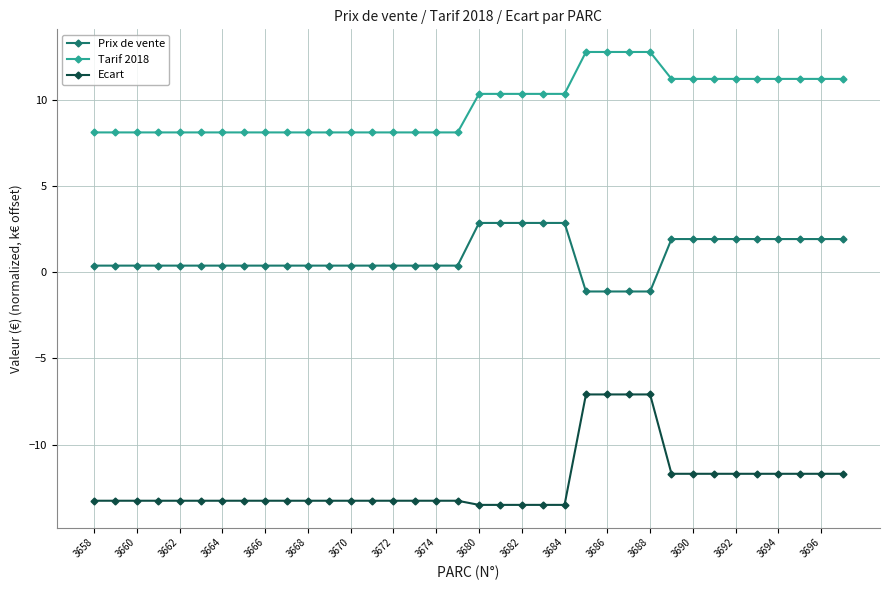

Reading left to right, what are all the values shown in this chart?

Prix de vente: 0.4	0.4	0.4	0.4	0.4	0.4	0.4	0.4	0.4	0.4	0.4	0.4	0.4	0.4	0.4	0.4	0.4	0.4	2.9	2.9	2.9	2.9	2.9	-1.1	-1.1	-1.1	-1.1	1.9	1.9	1.9	1.9	1.9	1.9	1.9	1.9	1.9
Tarif 2018: 8.1	8.1	8.1	8.1	8.1	8.1	8.1	8.1	8.1	8.1	8.1	8.1	8.1	8.1	8.1	8.1	8.1	8.1	10.4	10.4	10.4	10.4	10.4	12.8	12.8	12.8	12.8	11.2	11.2	11.2	11.2	11.2	11.2	11.2	11.2	11.2
Ecart: -13.3	-13.3	-13.3	-13.3	-13.3	-13.3	-13.3	-13.3	-13.3	-13.3	-13.3	-13.3	-13.3	-13.3	-13.3	-13.3	-13.3	-13.3	-13.5	-13.5	-13.5	-13.5	-13.5	-7.1	-7.1	-7.1	-7.1	-11.7	-11.7	-11.7	-11.7	-11.7	-11.7	-11.7	-11.7	-11.7